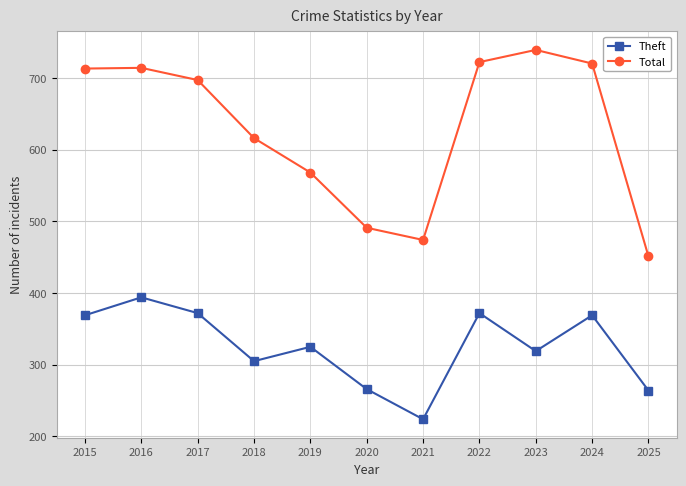

What is the difference between the maximum and second lowest values in the Total series?

265